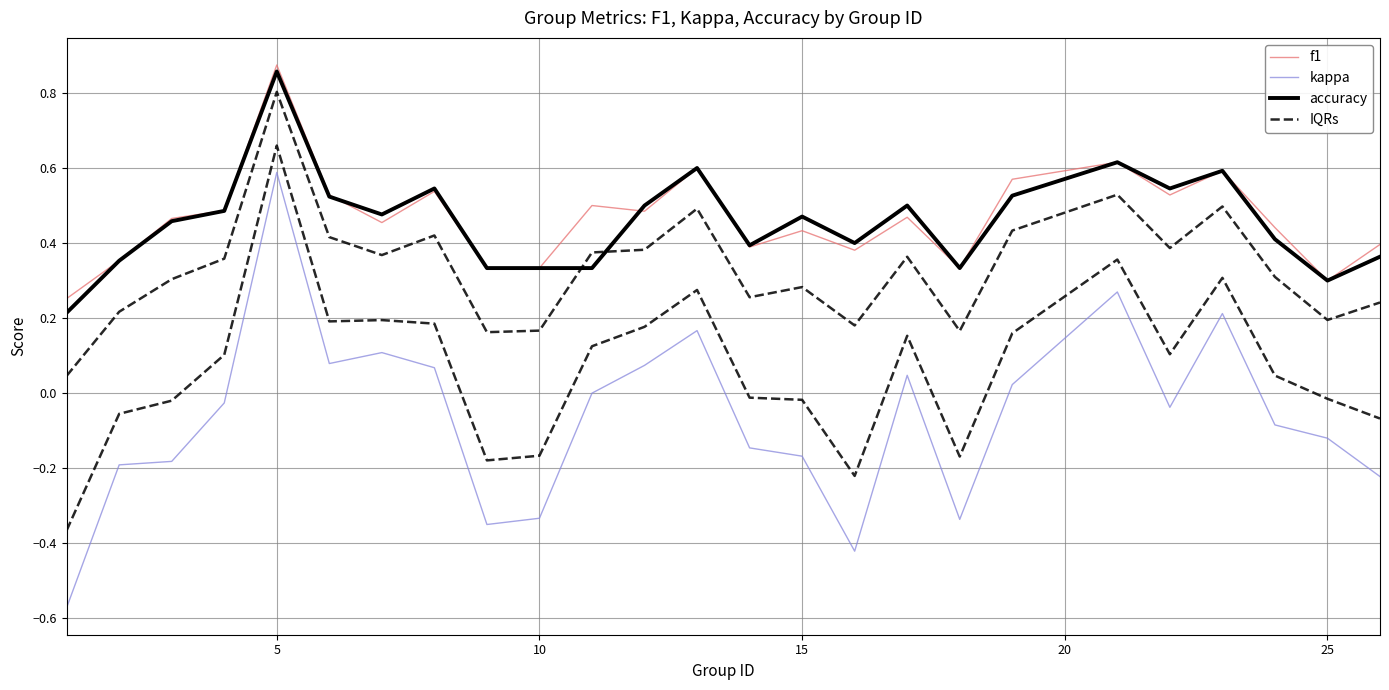

Rank the series by their maximum value, from highest to lowest.

f1, accuracy, IQRs, kappa